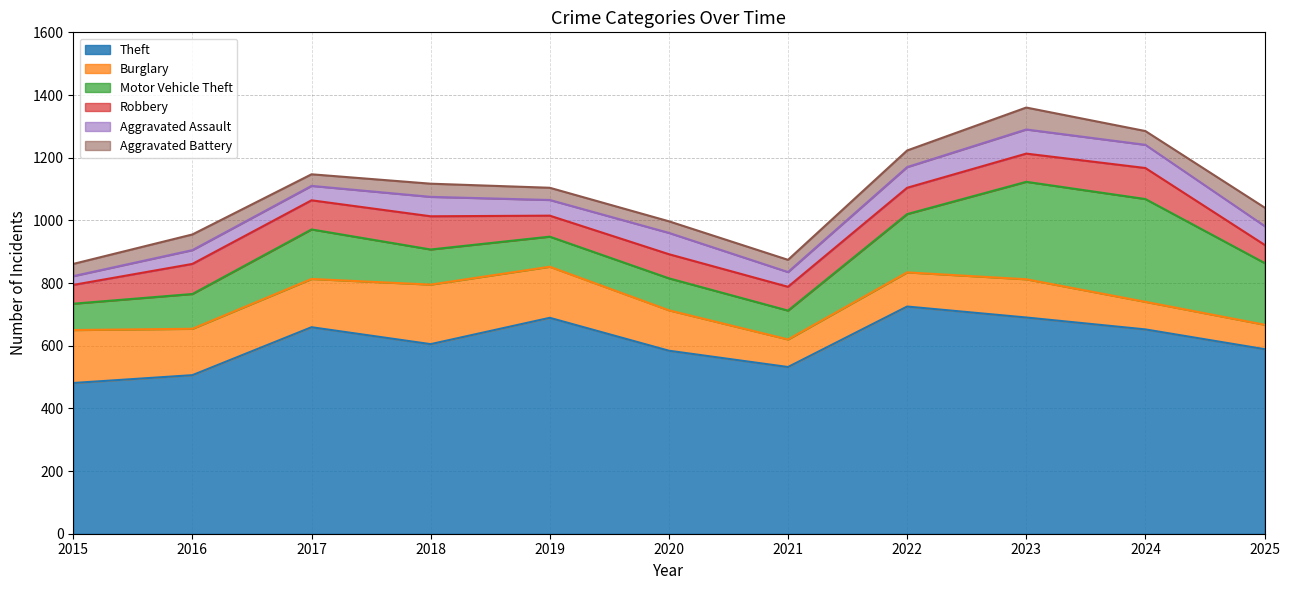

Rank the categories by Aggravated Battery value from highest to lowest.

2023, 2025, 2022, 2016, 2024, 2018, 2015, 2019, 2021, 2017, 2020